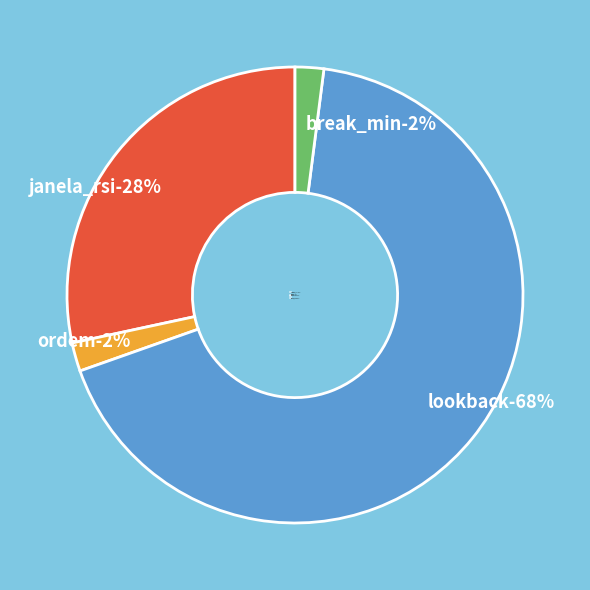

Count the number of slices in the pie.

4